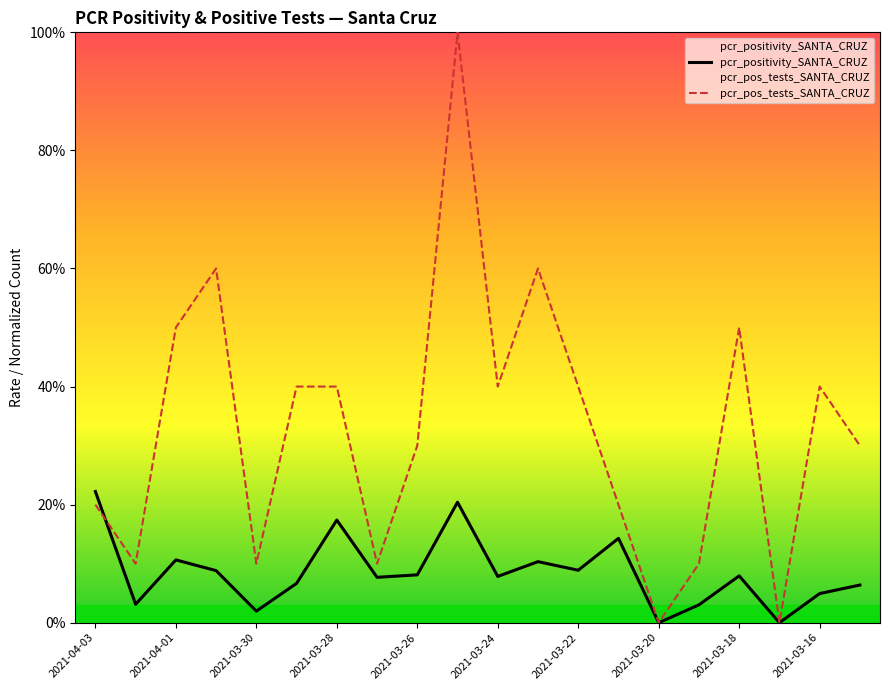

Between which two adjacent categories do pcr_pos_tests_SANTA_CRUZ and pcr_positivity_SANTA_CRUZ first intersect?

2021-04-03 and 2021-04-01